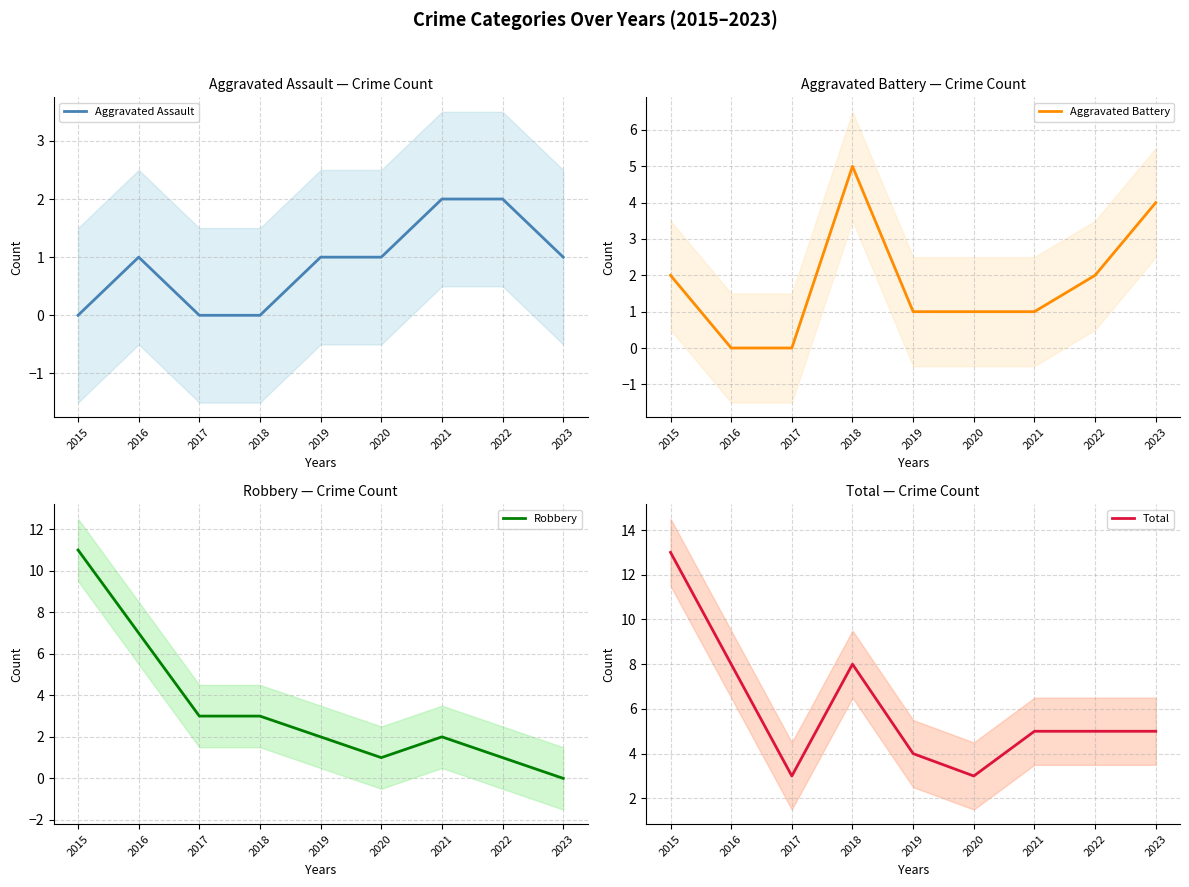

What is the sum of the Total values at 2022 and 2016?

13